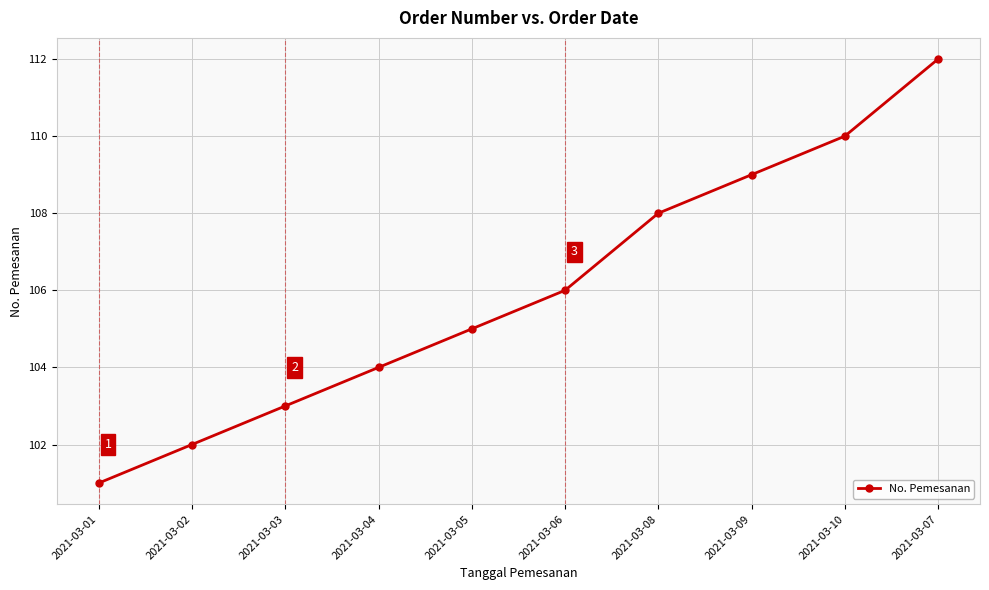

What is the maximum value shown in the chart?

112